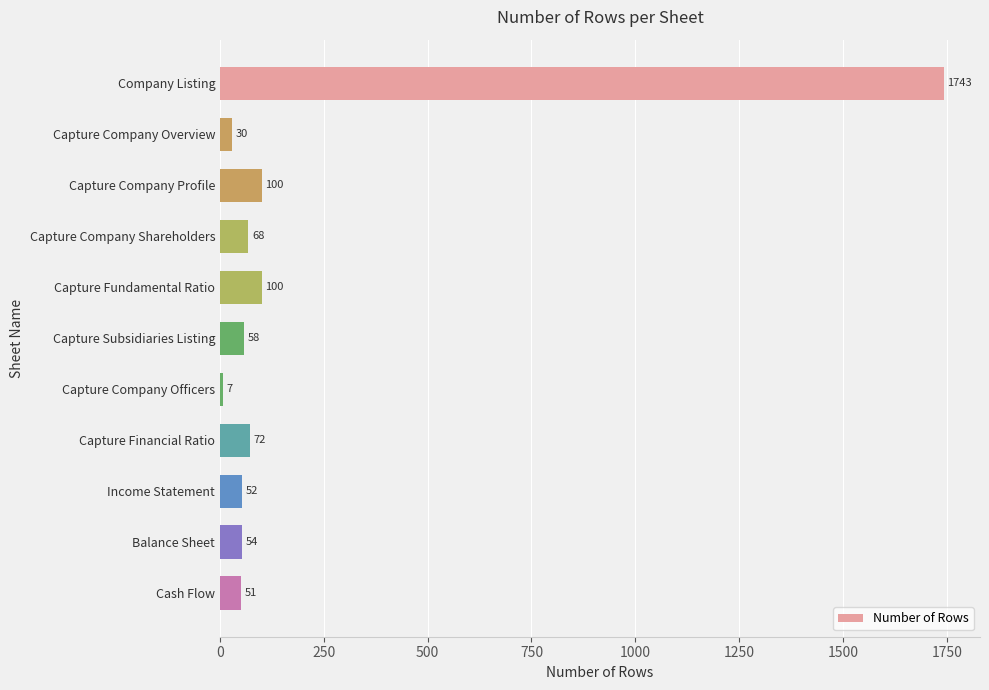

What is the ratio of the value at Income Statement to the value at Capture Company Shareholders?

0.8